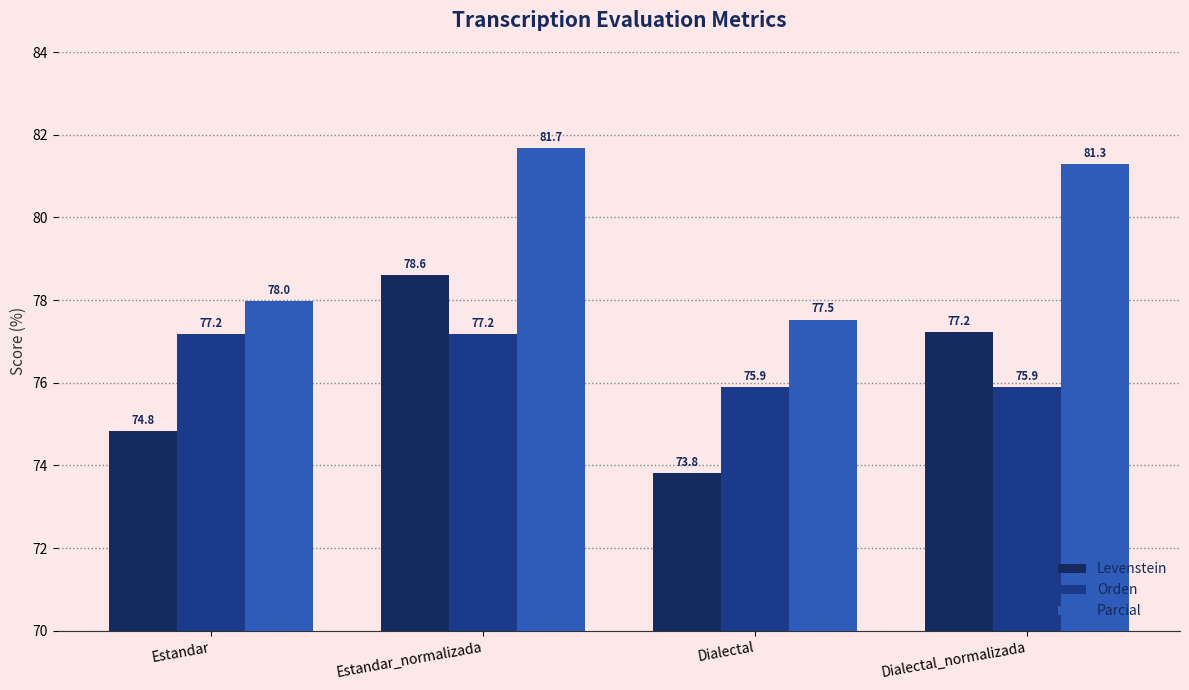

Which series has the widest spread of values?

Levenstein